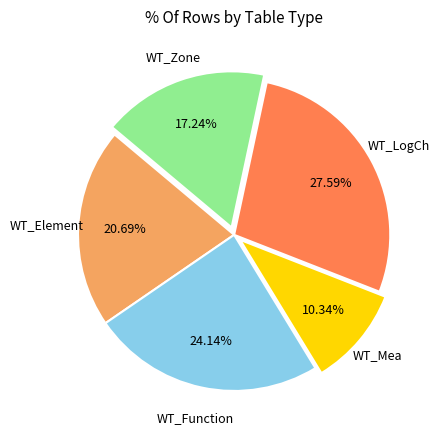

Is there a majority slice in this chart?

No